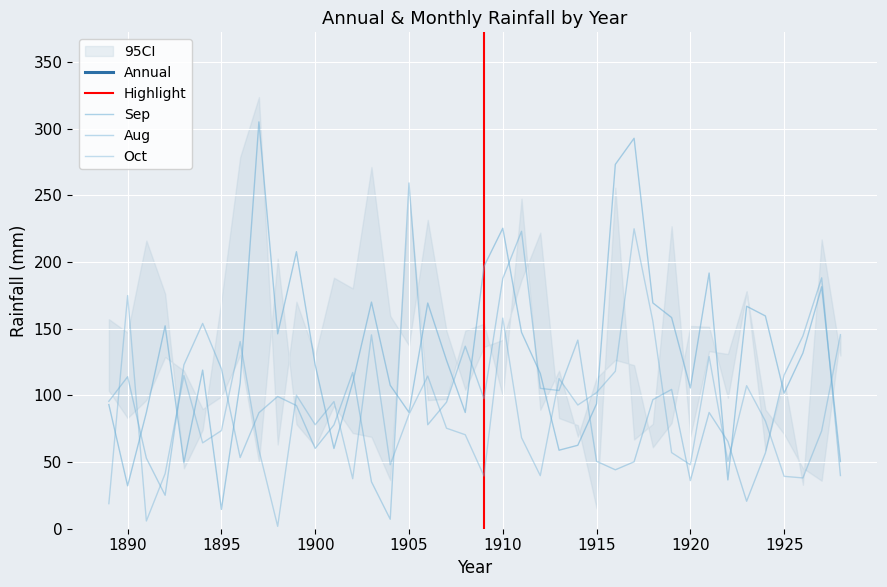

What is the sum of the Annual values at 1897 and 1916?

2520.9